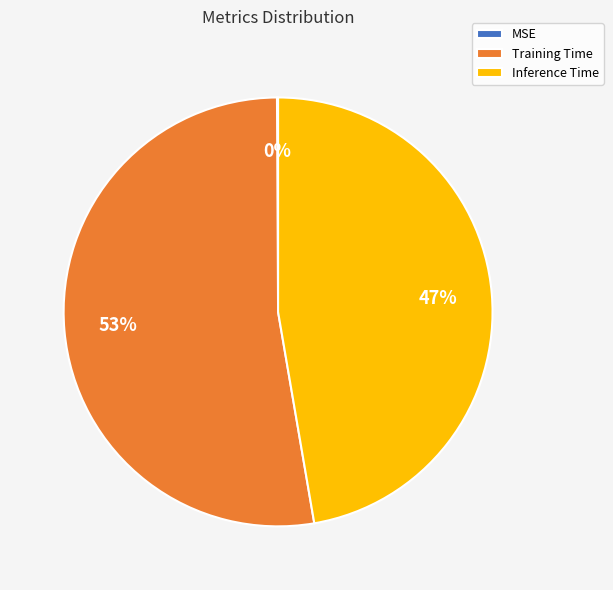

To the nearest percent, what is the difference between the largest and smallest slice percentages?

53%